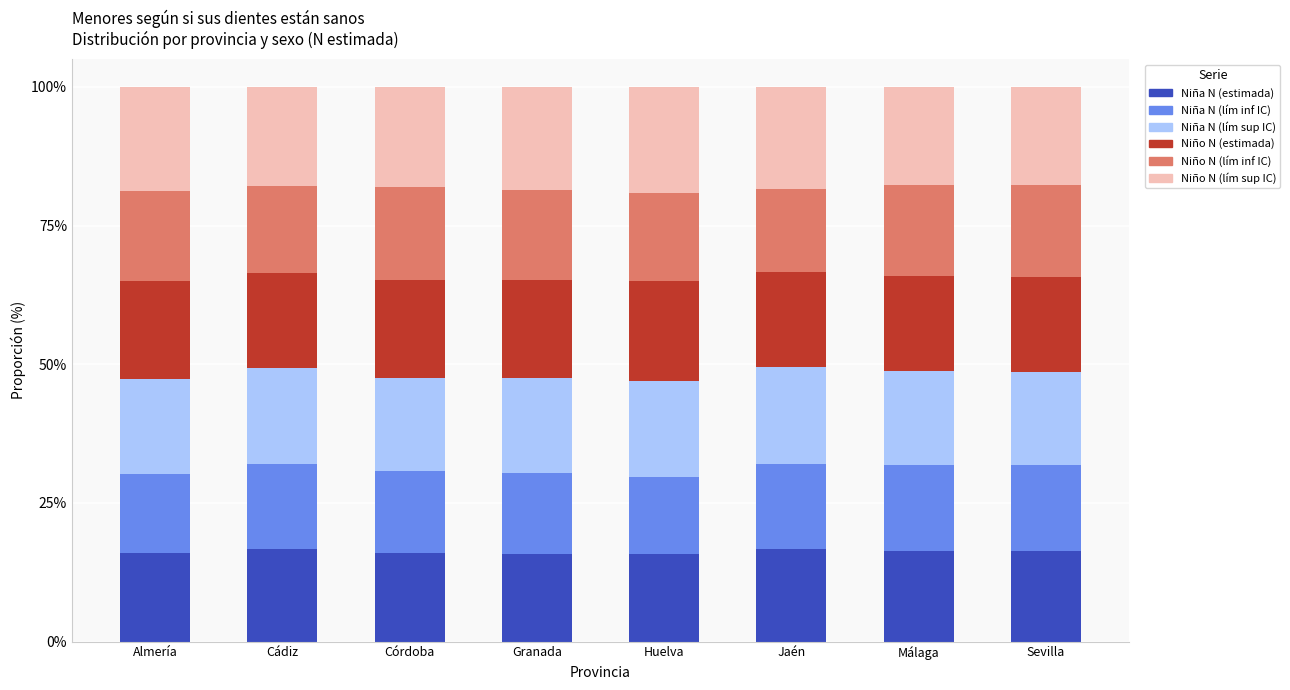

What is the total value across all series at Almería?

100.0